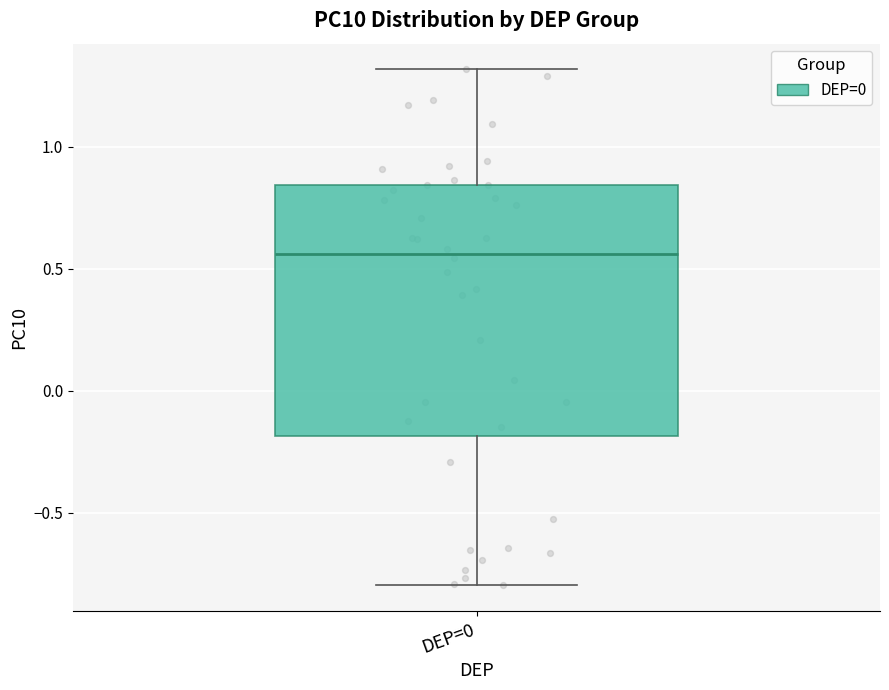

Transcribe this box plot: give where the median line is, the range the box spans, and where the two whiskers end, as read against the y-axis. The values are not printed on the chart, so give them approximately, as read against the axis.

median 0.55, box -0.20 to 0.85, whiskers -0.80 to 1.30